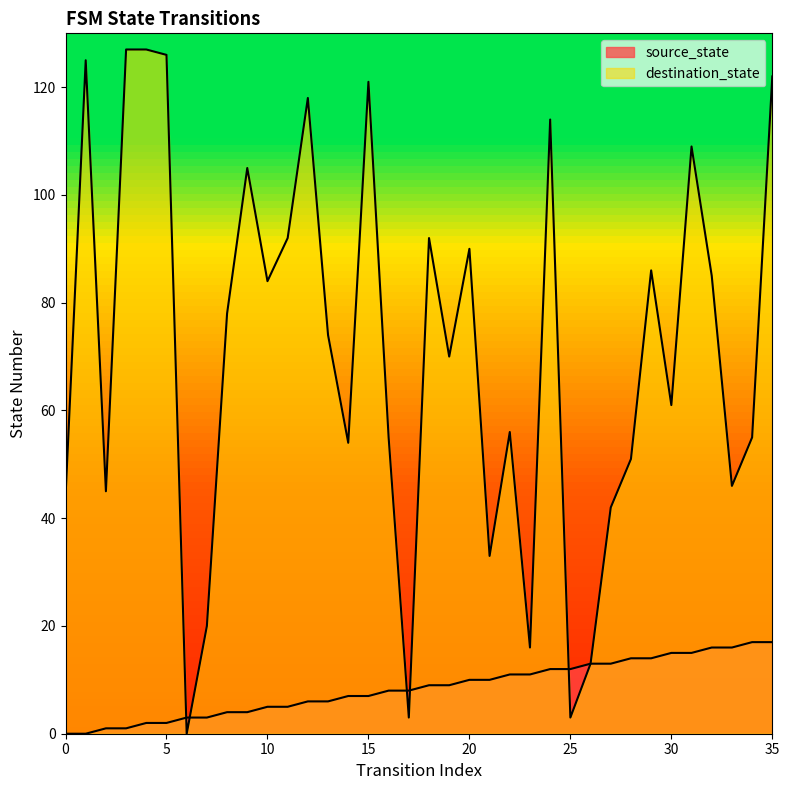

Where does the destination_state series first go above 74?

1